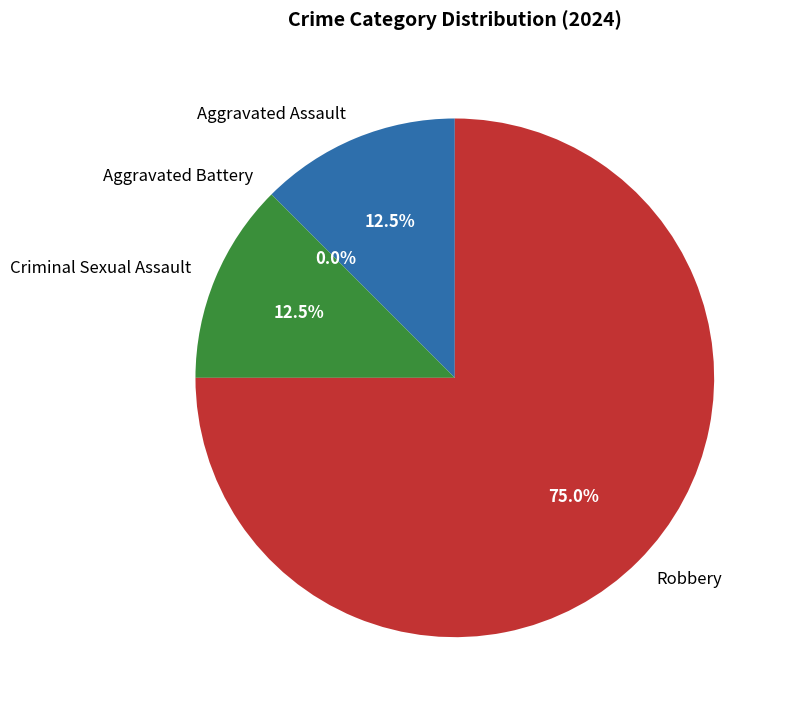

What is the change in value from Criminal Sexual Assault to Robbery?

+5